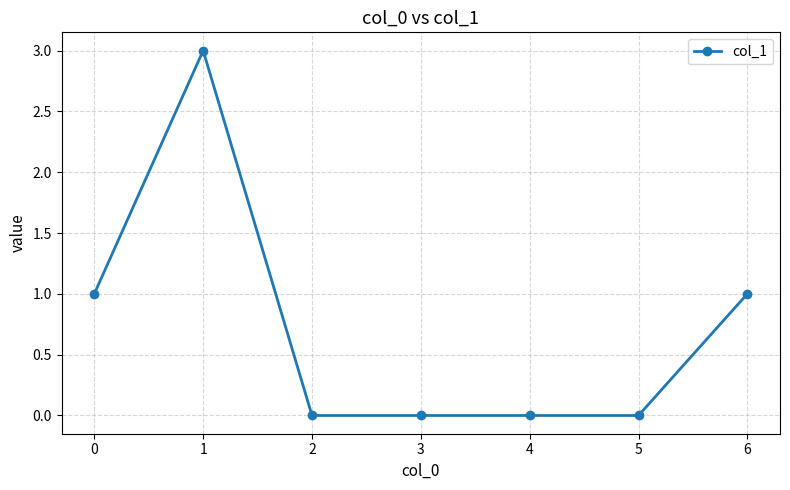

What is the ratio of the value at 0 to the value at 1?

0.3